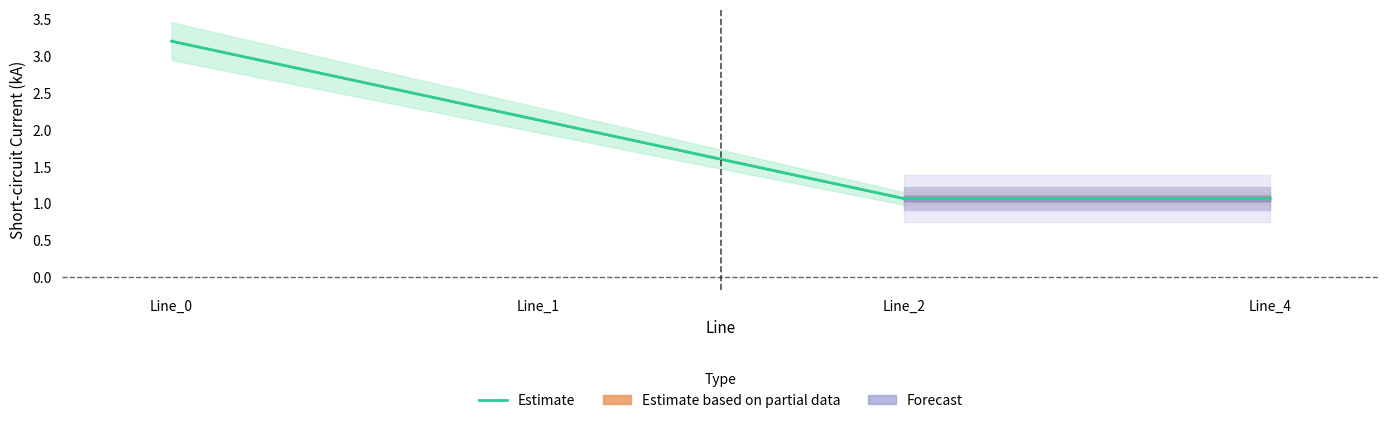

Where does the data first go above 2?

Line_0